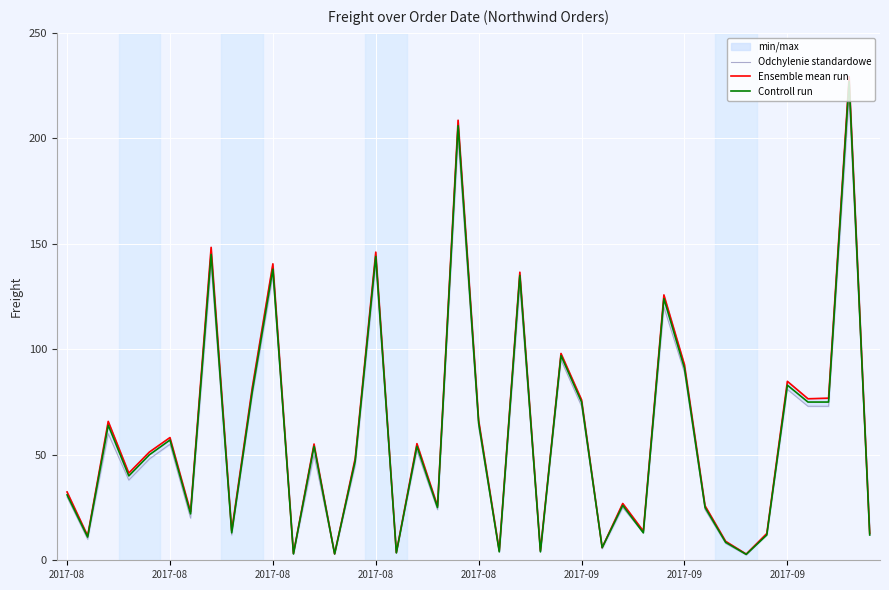

What is the difference between the Controll run values at 2017-09 and 8?

132.0